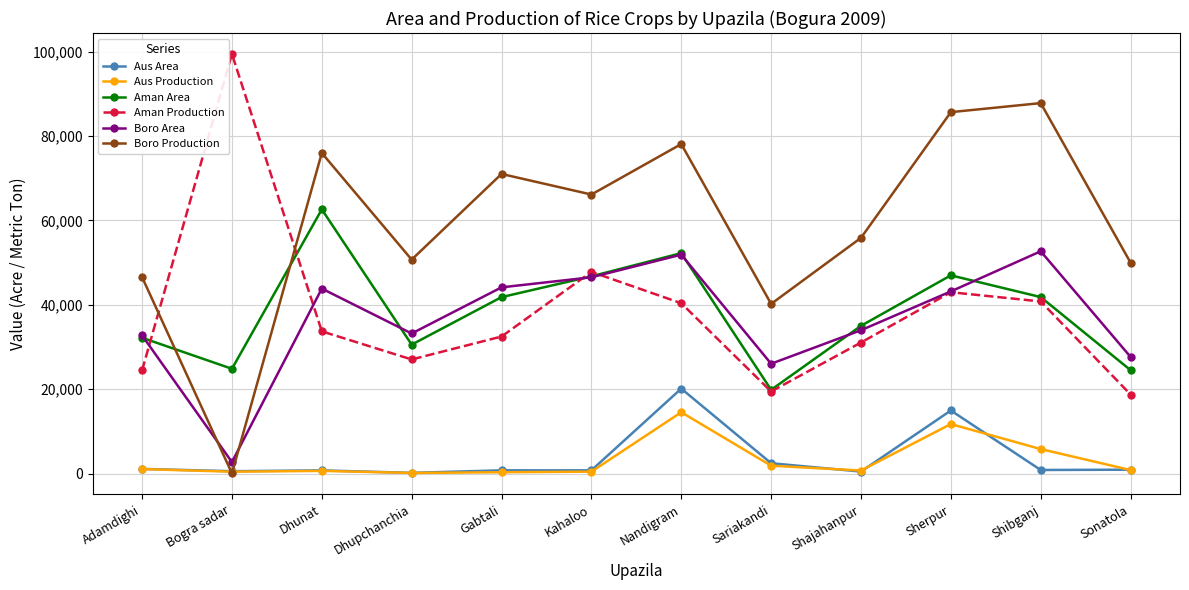

Rank the series by their maximum value, from highest to lowest.

Aman Production, Boro Production, Aman Area, Boro Area, Aus Area, Aus Production